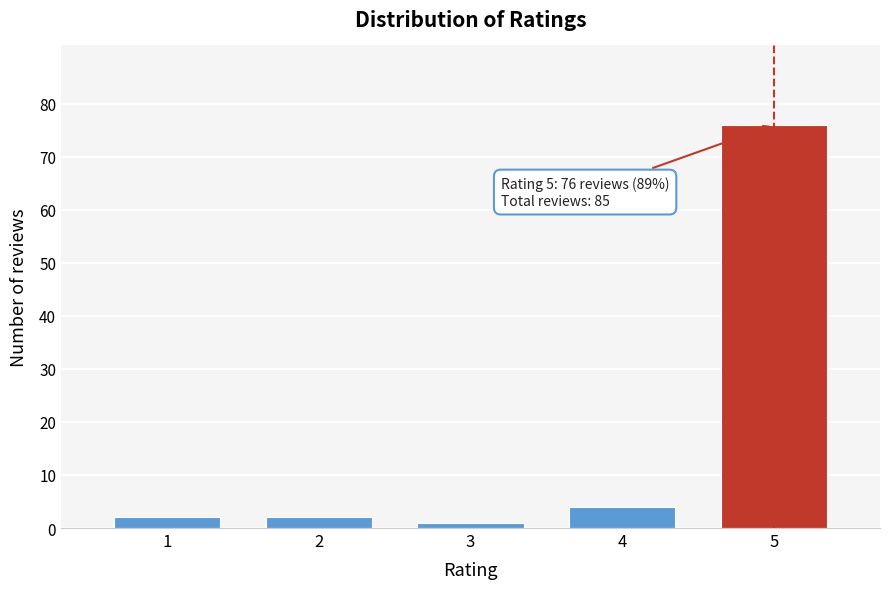

Reading left to right, what are all the values shown in this chart?

1=2	2=2	3=1	4=4	5=76